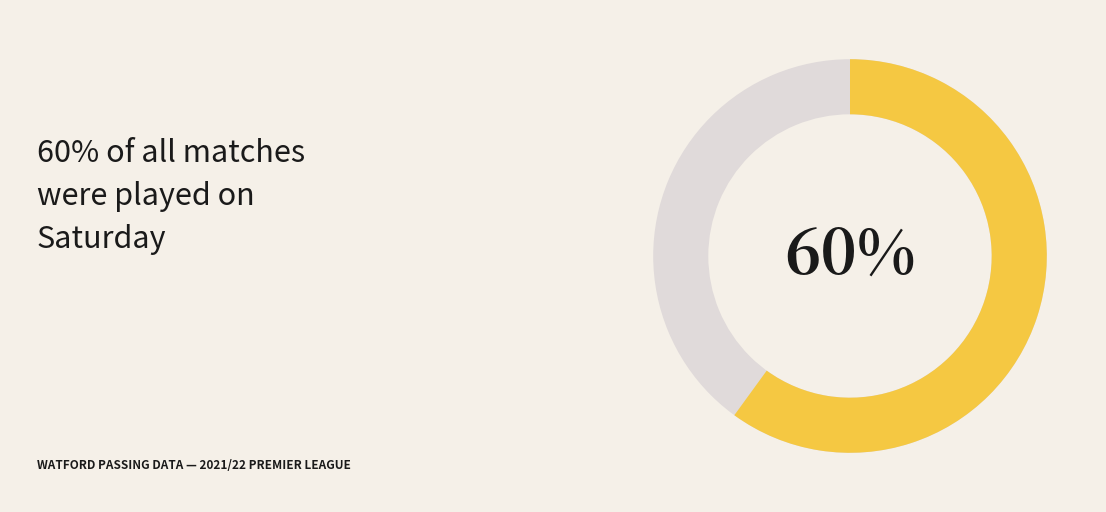

To the nearest percent, what is the combined percentage of Fri and Sat?

70%